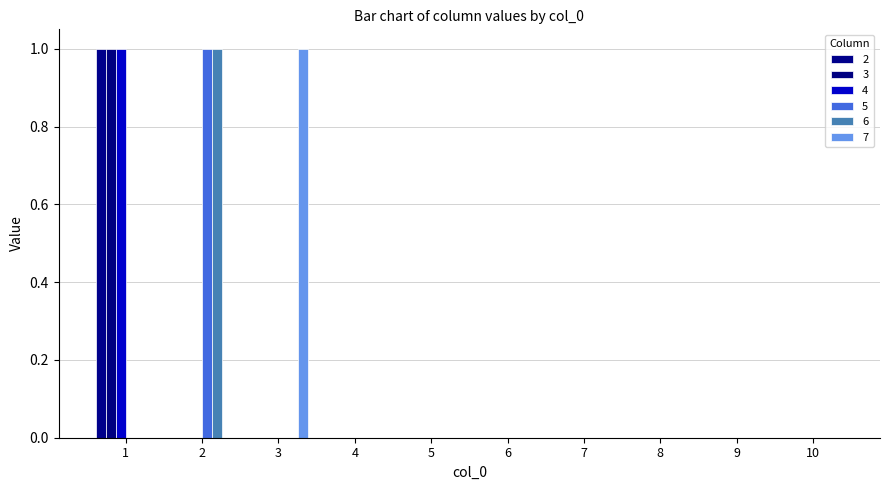

Reading right to left, extract all data points from this chart.

2: 10=0	9=0	8=0	7=0	6=0	5=0	4=0	3=0	2=0	1=1
3: 10=0	9=0	8=0	7=0	6=0	5=0	4=0	3=0	2=0	1=1
4: 10=0	9=0	8=0	7=0	6=0	5=0	4=0	3=0	2=0	1=1
5: 10=0	9=0	8=0	7=0	6=0	5=0	4=0	3=0	2=1	1=0
6: 10=0	9=0	8=0	7=0	6=0	5=0	4=0	3=0	2=1	1=0
7: 10=0	9=0	8=0	7=0	6=0	5=0	4=0	3=1	2=0	1=0